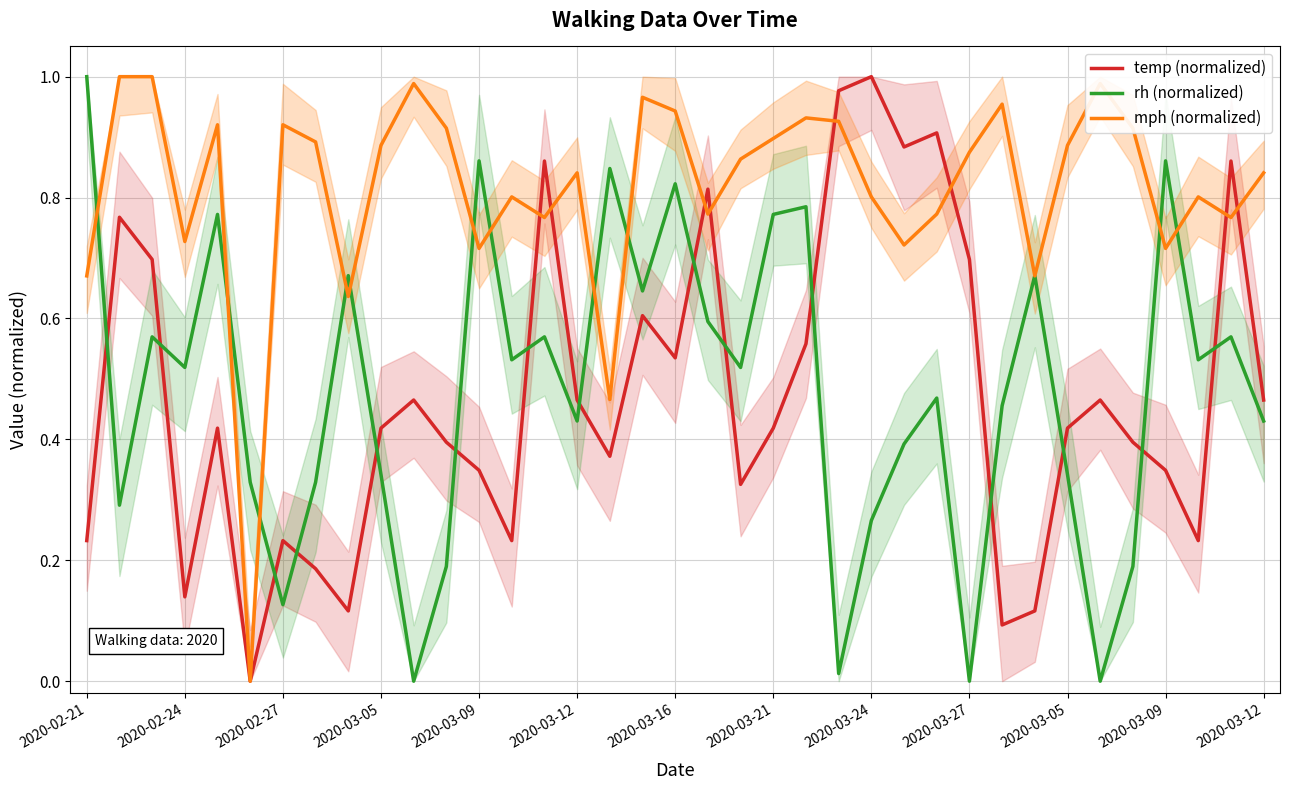

Where do temp (normalized) and mph (normalized) first cross each other?

13 and 14